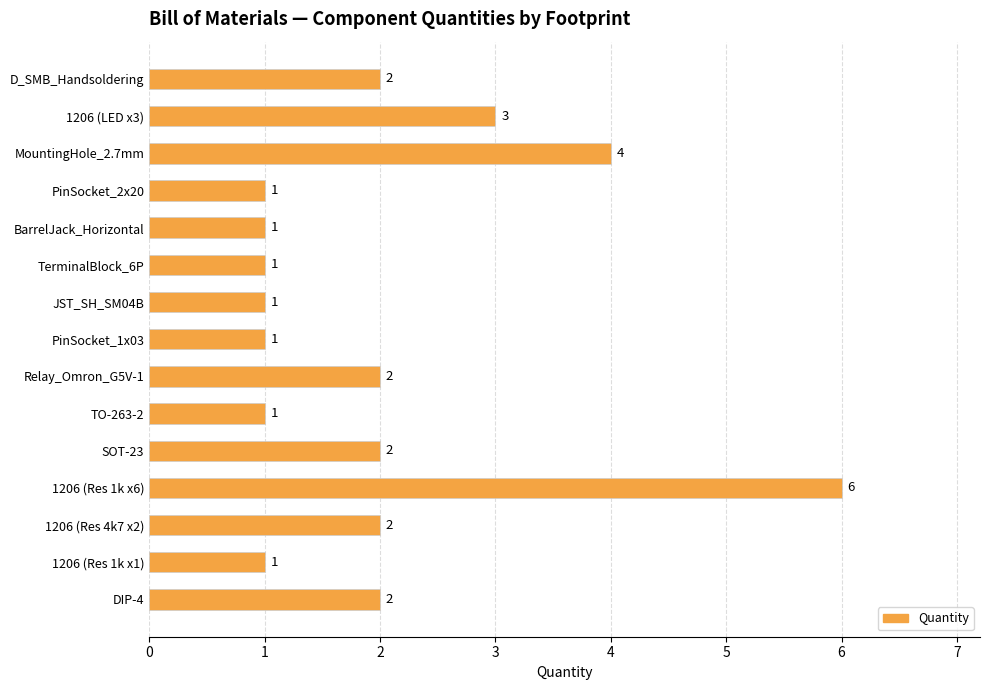

The value at TO-263-2 is 1. True or false?

True